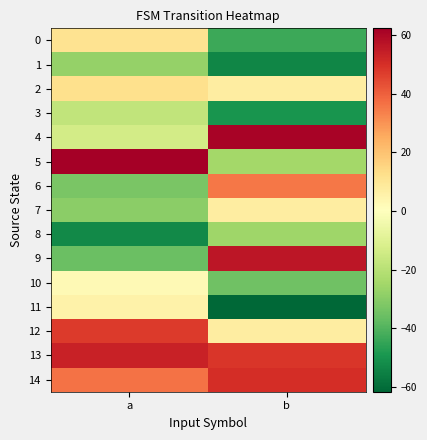

Reading left to right, what are all the values shown in this chart?

row_0: a=11.3	b=-43.7
row_1: a=-27.7	b=-53.7
row_2: a=12.3	b=7.3
row_3: a=-17.7	b=-49.7
row_4: a=-13.7	b=61.3
row_5: a=62.3	b=-24.7
row_6: a=-32.7	b=35.3
row_7: a=-29.7	b=7.3
row_8: a=-52.7	b=-25.7
row_9: a=-35.7	b=56.3
row_10: a=2.3	b=-34.7
row_11: a=5.3	b=-61.7
row_12: a=47.3	b=7.3
row_13: a=53.3	b=48.3
row_14: a=36.3	b=50.3